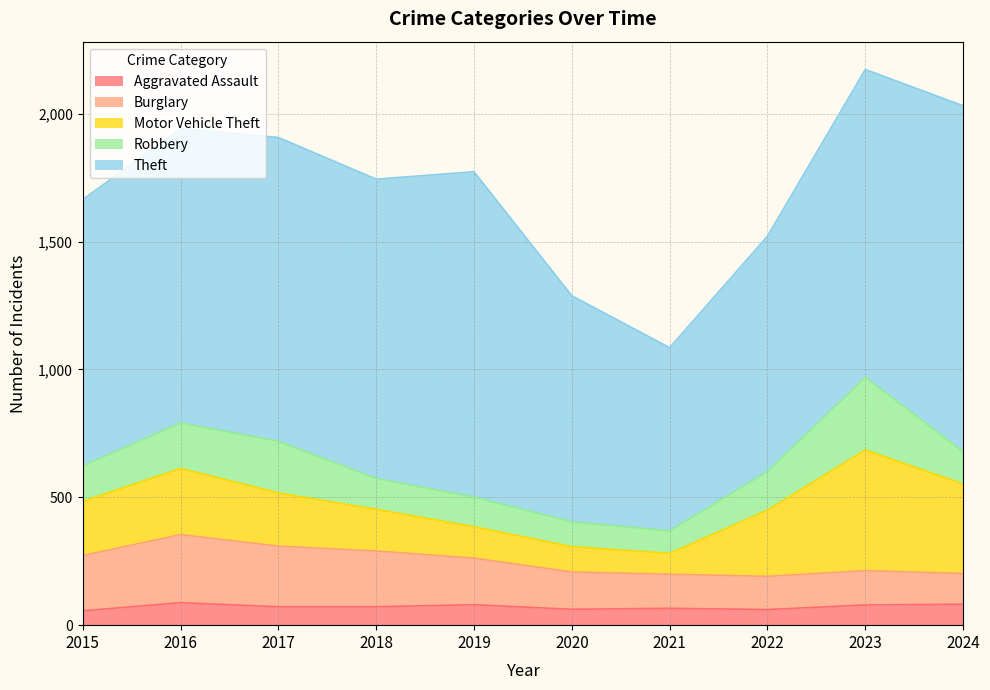

How many lines are shown in the chart?

5